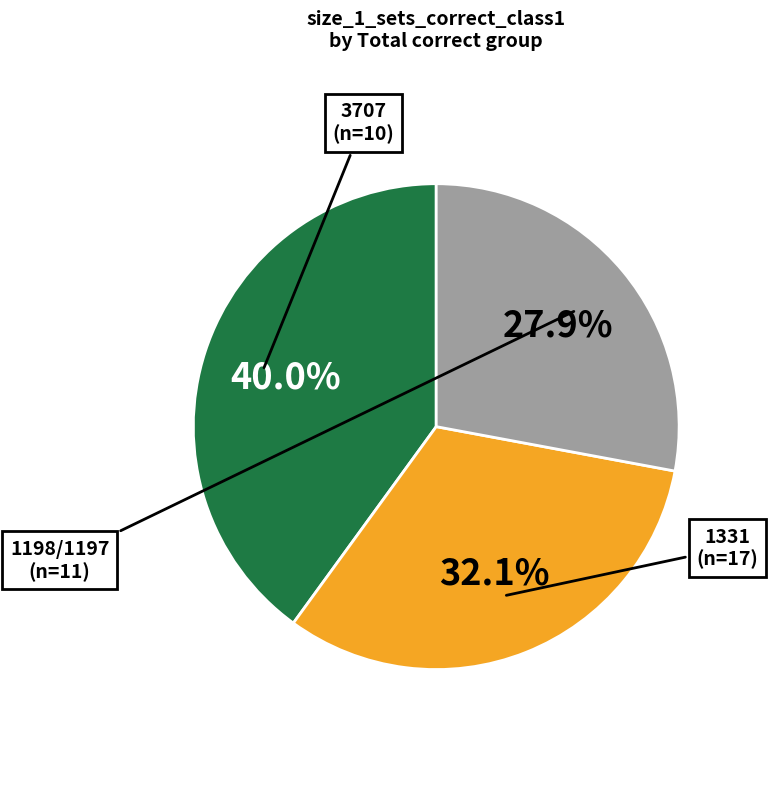

What portion of the pie excludes 3707?

60.0%